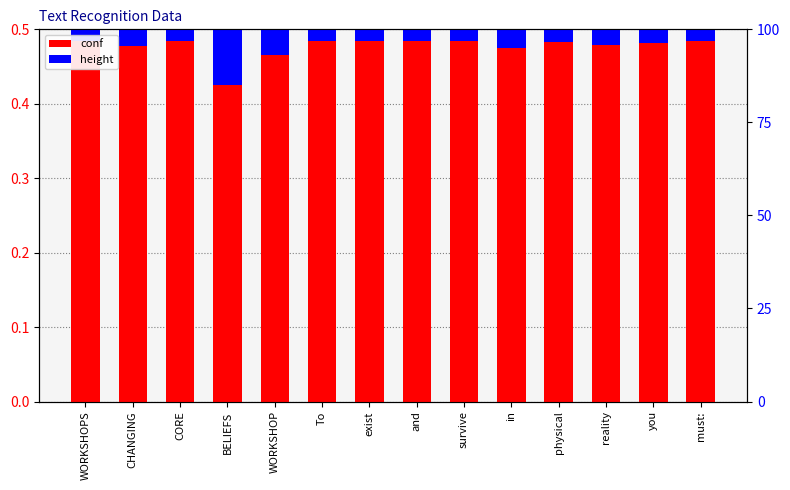

What is the value of the conf bar at the 3rd from the left?

0.5